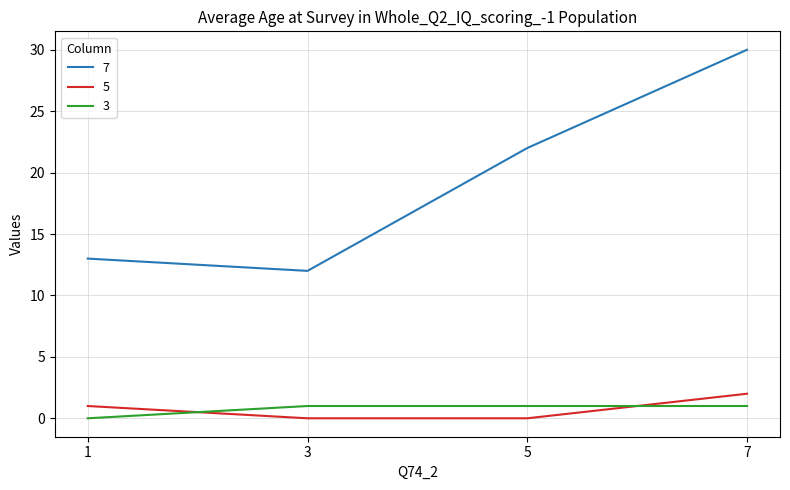

At which category is the sum across all series the highest?

7